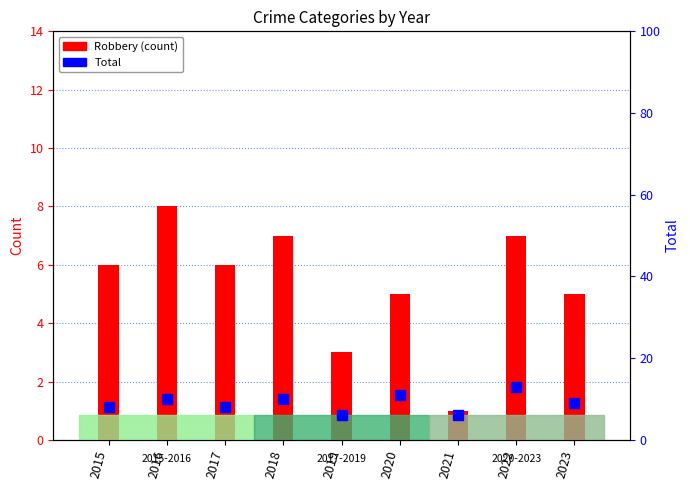

Reading left to right, what are all the values shown in this chart?

Robbery: 6	8	6	7	3	5	1	7	5
Total: 8	10	8	10	6	11	6	13	9